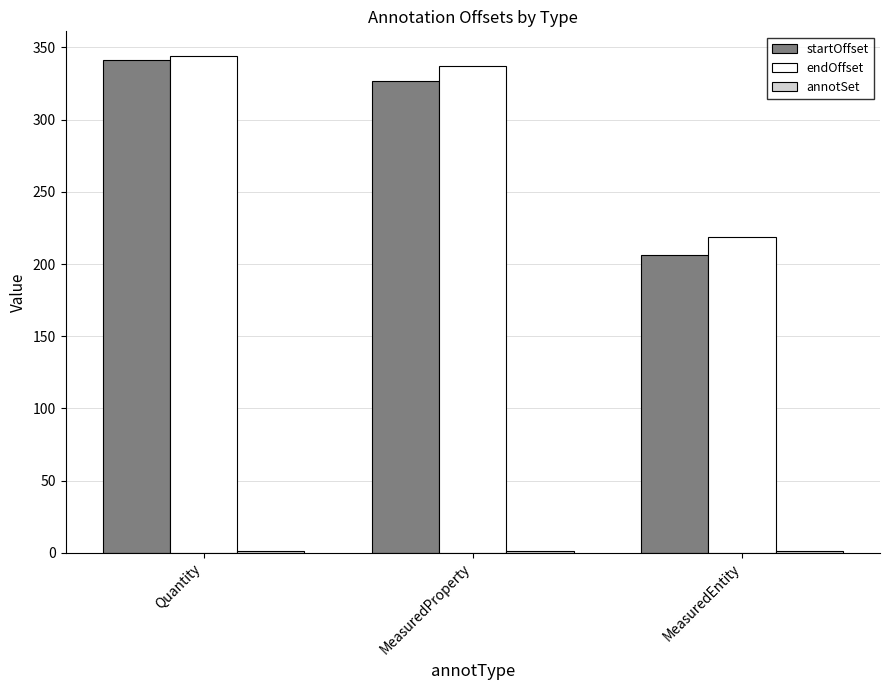

Is the value of endOffset at Quantity greater than the value of startOffset at MeasuredEntity?

Yes